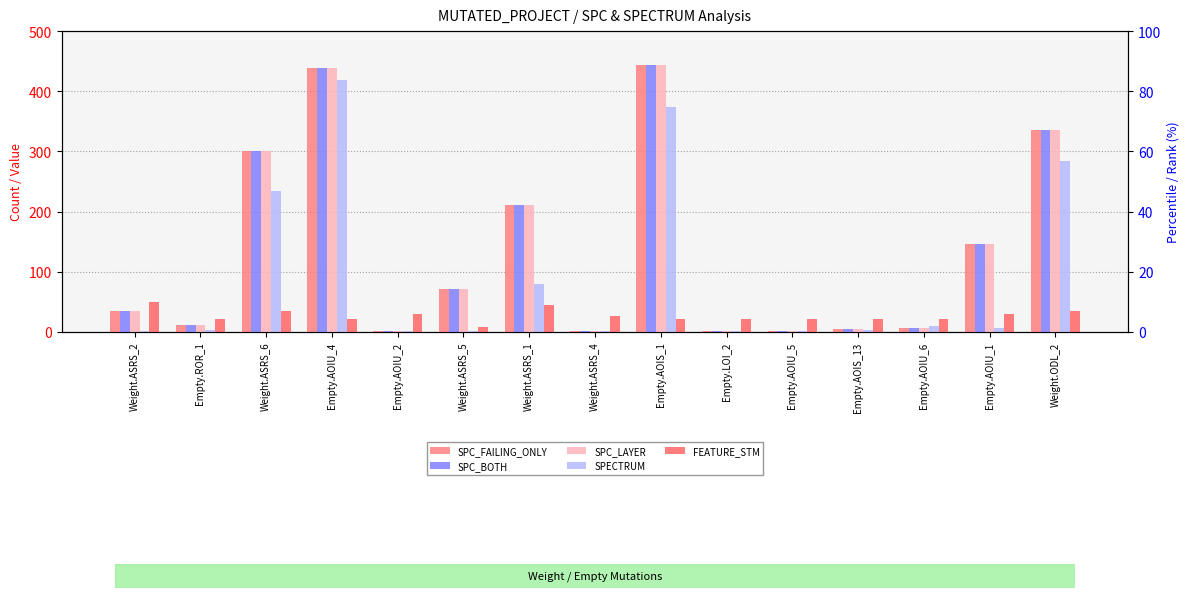

Is it true that SPC_LAYER equals 34 at Weight.ASRS_2?

True